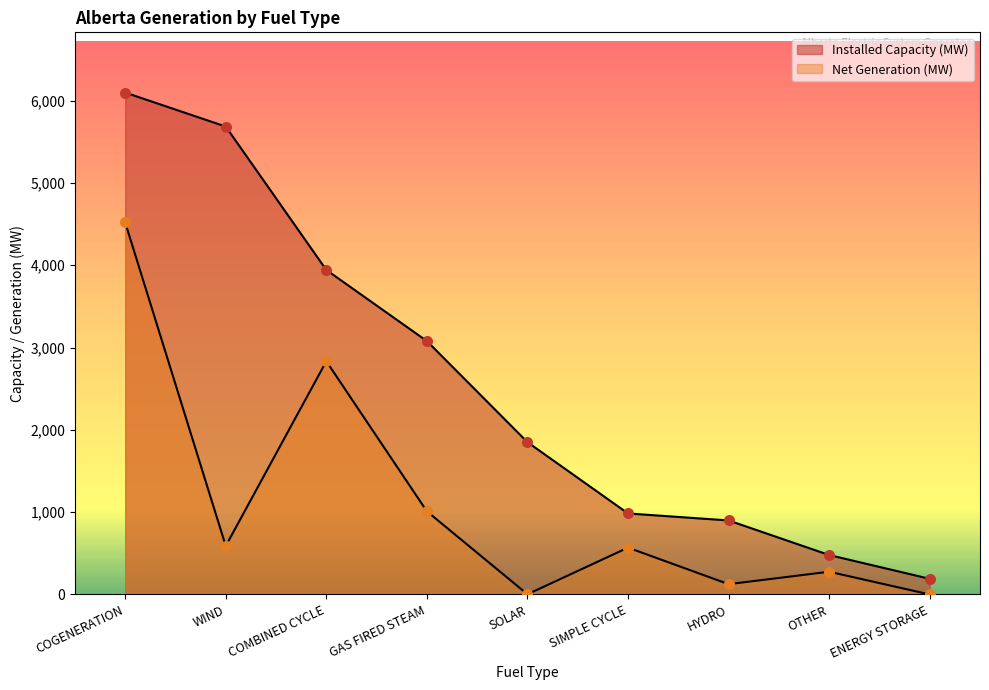

Which series has the widest spread of Y values?

Installed Capacity (MW)